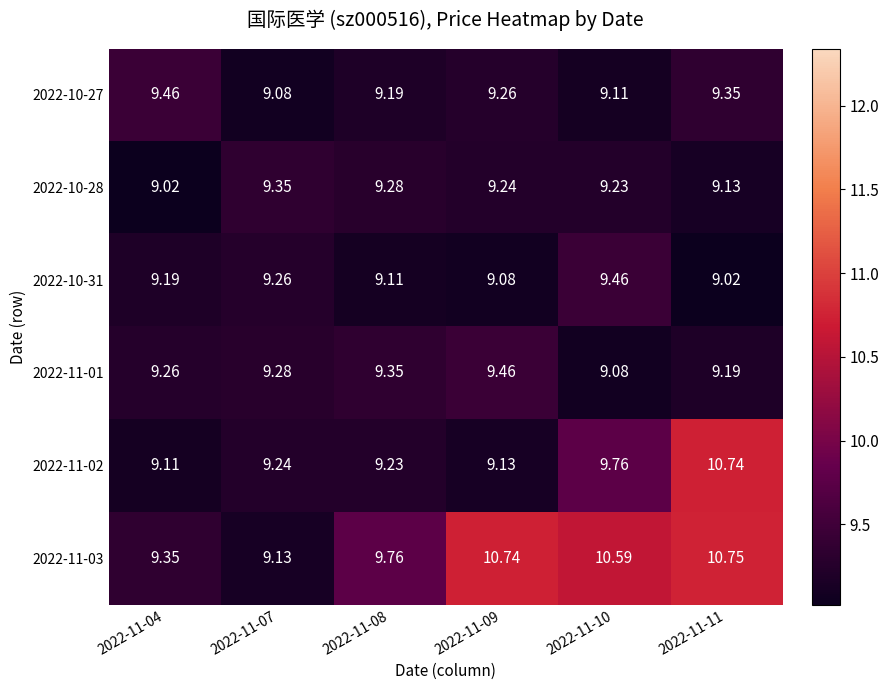

Is the value of 2022-10-28 at 2022-11-07 greater than the value of 2022-11-02 at 2022-11-10?

No